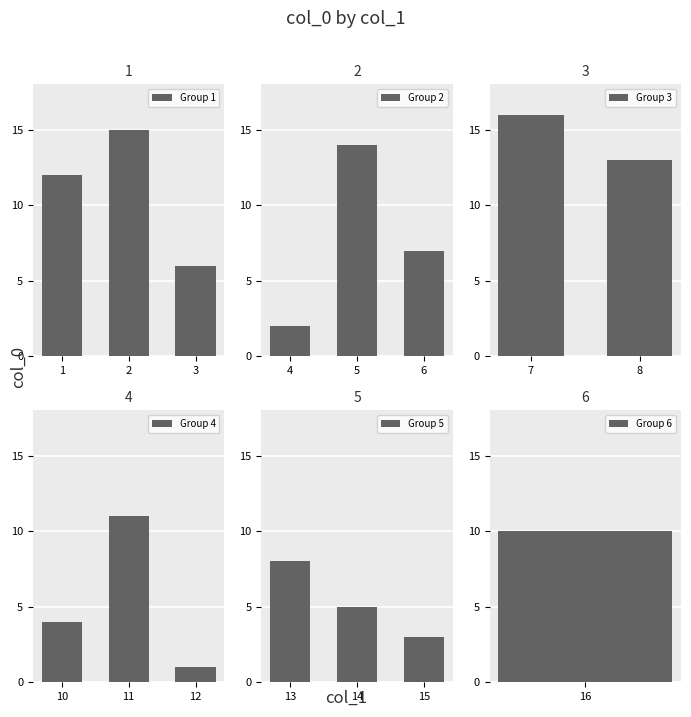

What is the average value of the Group 4 series?

5